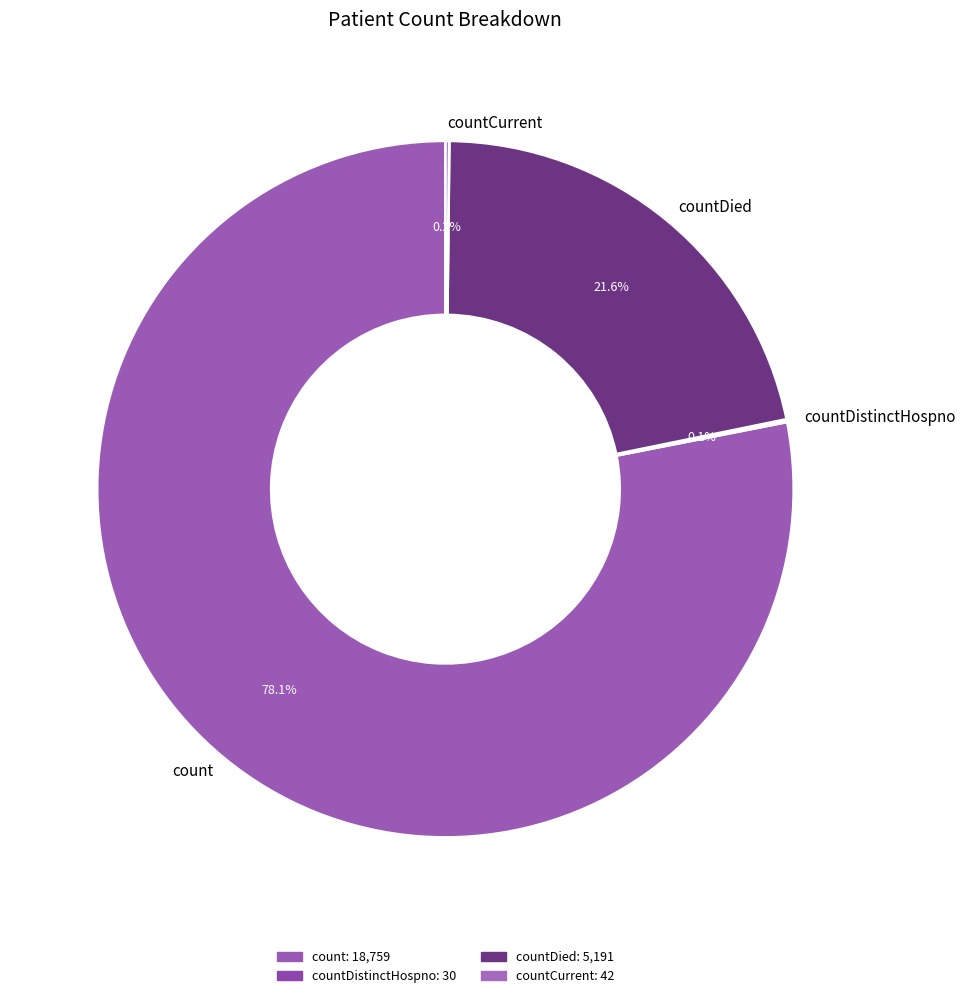

Which slice is the largest?

count